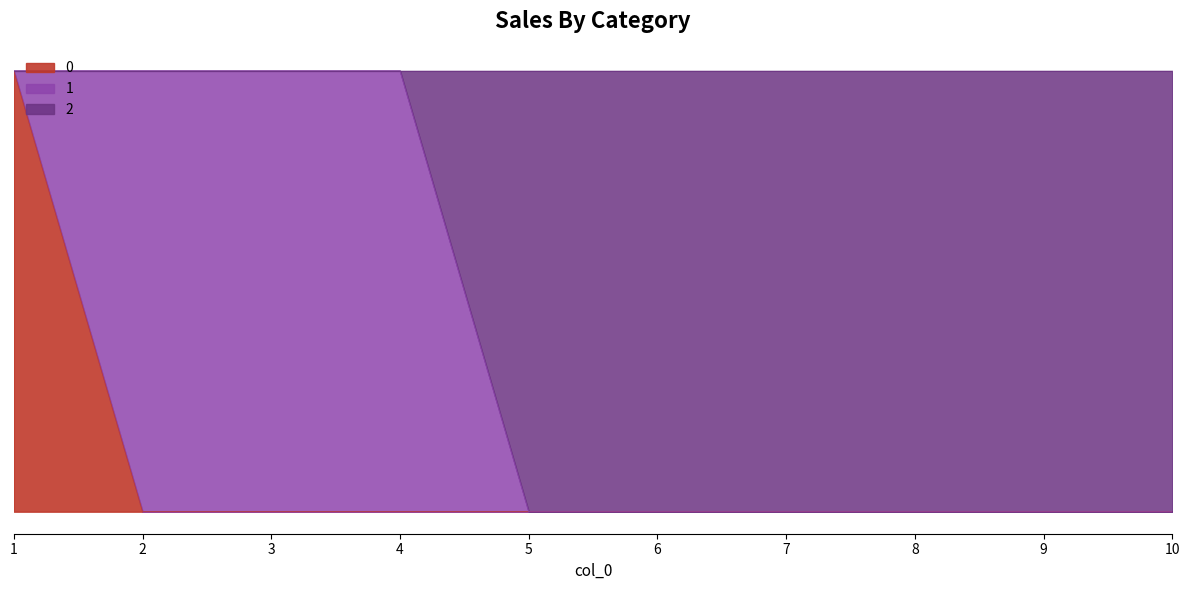

What are all the series names shown in the legend?

0, 1, 2